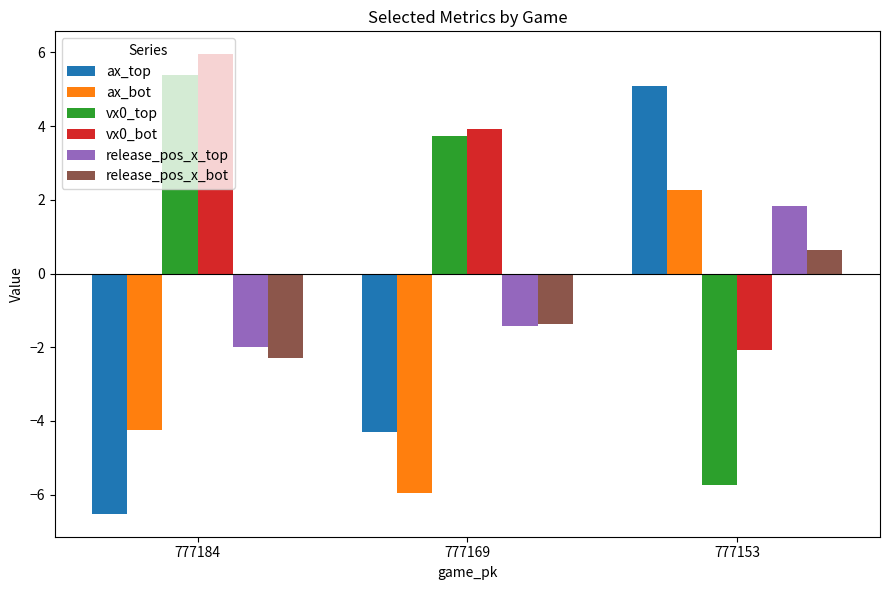

What is the lowest value of the release_pos_x_top series?

-2.0